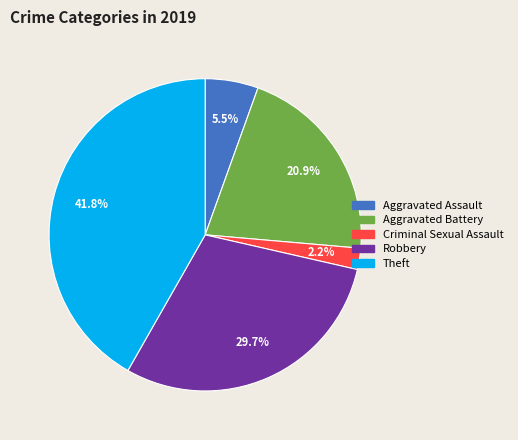

What is the ratio of the value at Robbery to the value at Aggravated Battery?

1.4